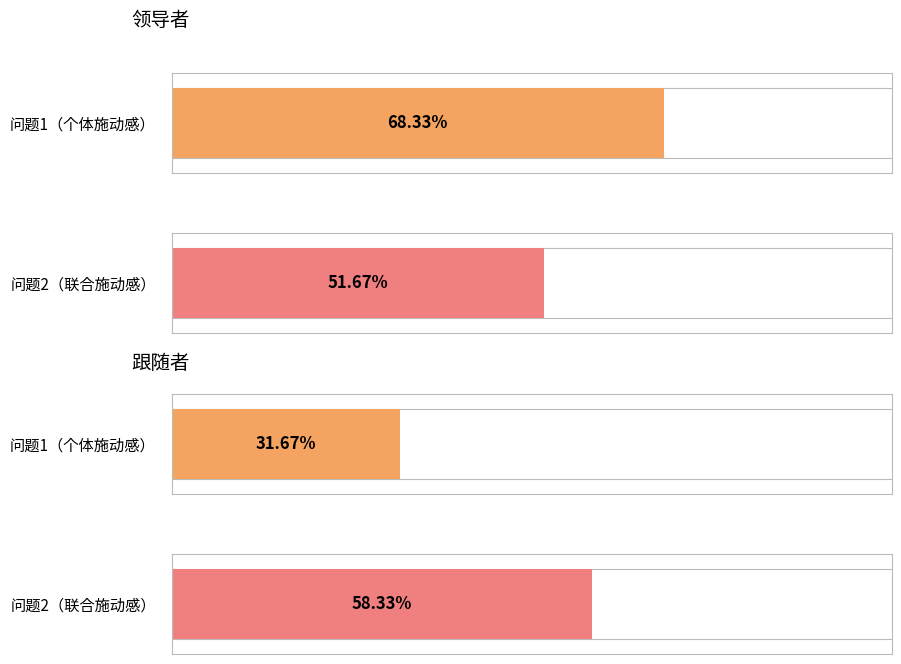

What is the approximate value of 问题1（个体施动感） at 3, to the nearest 5?

70